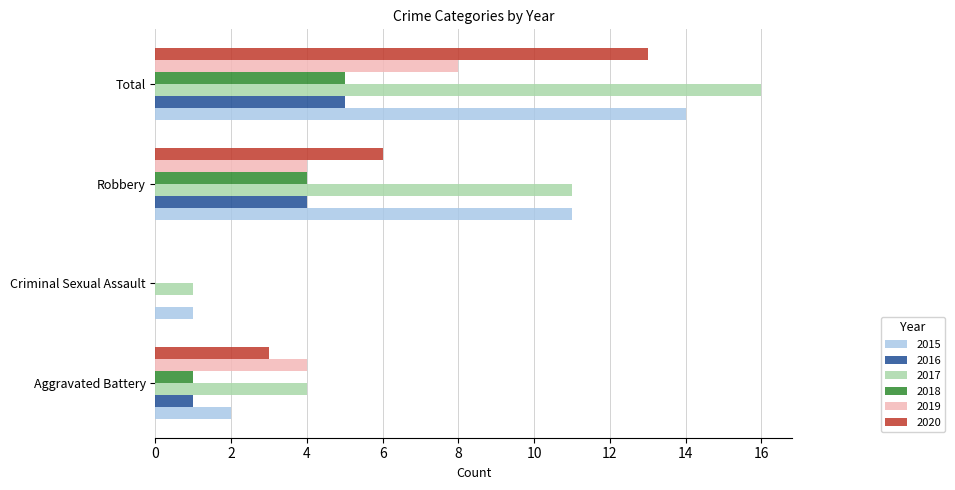

What is the greatest value displayed?

16